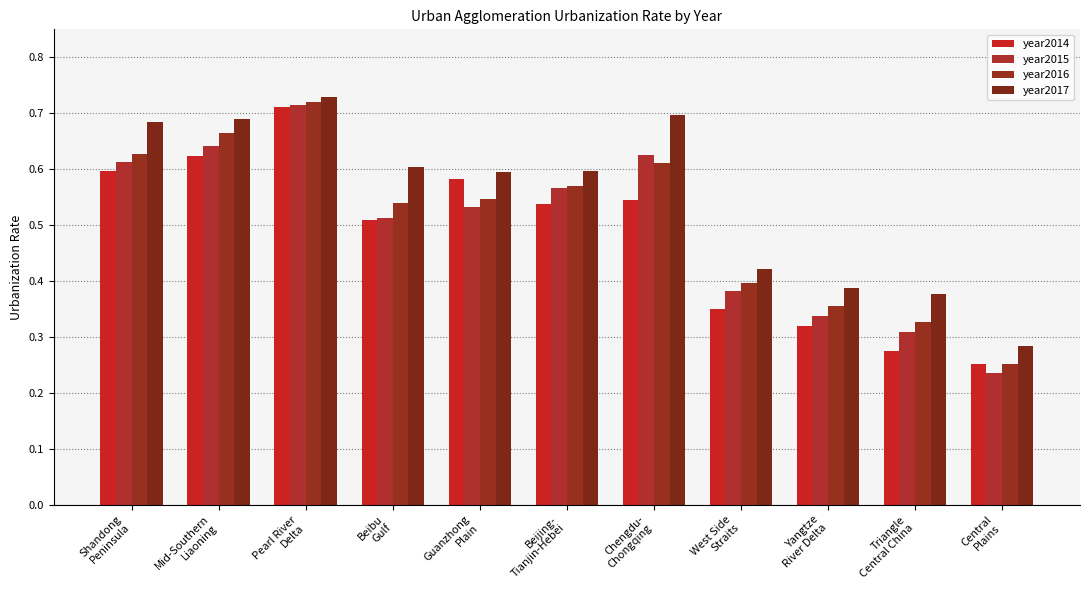

Does the chart contain any negative values?

No